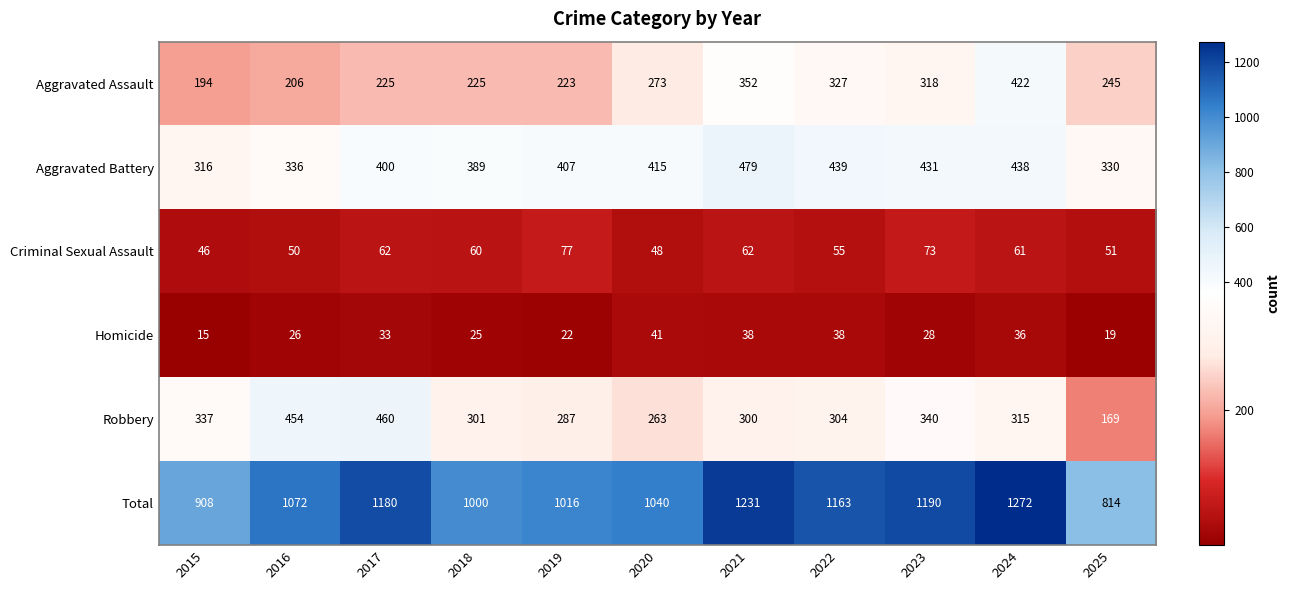

What is the difference between the highest and lowest values at 2024?

1236